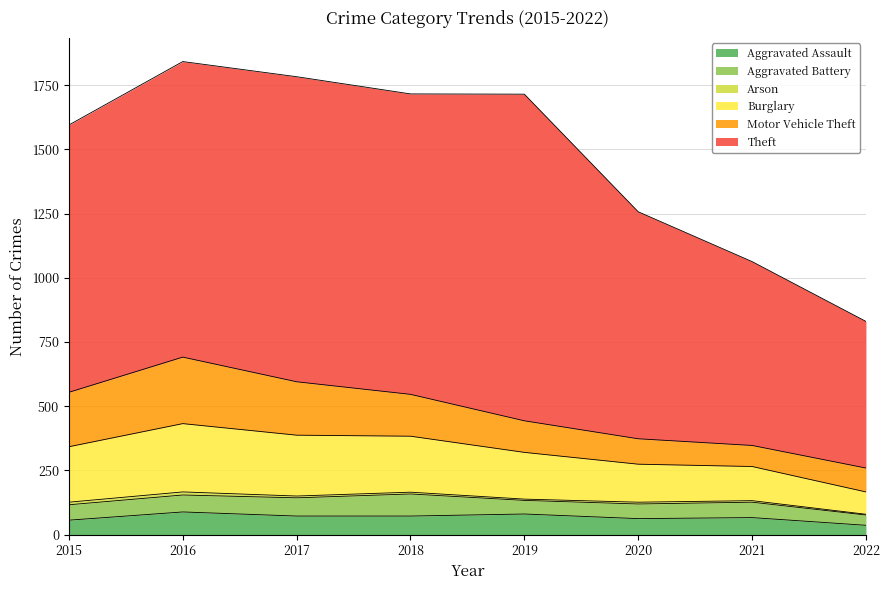

What is the approximate value of Aggravated Assault at 2017?

72